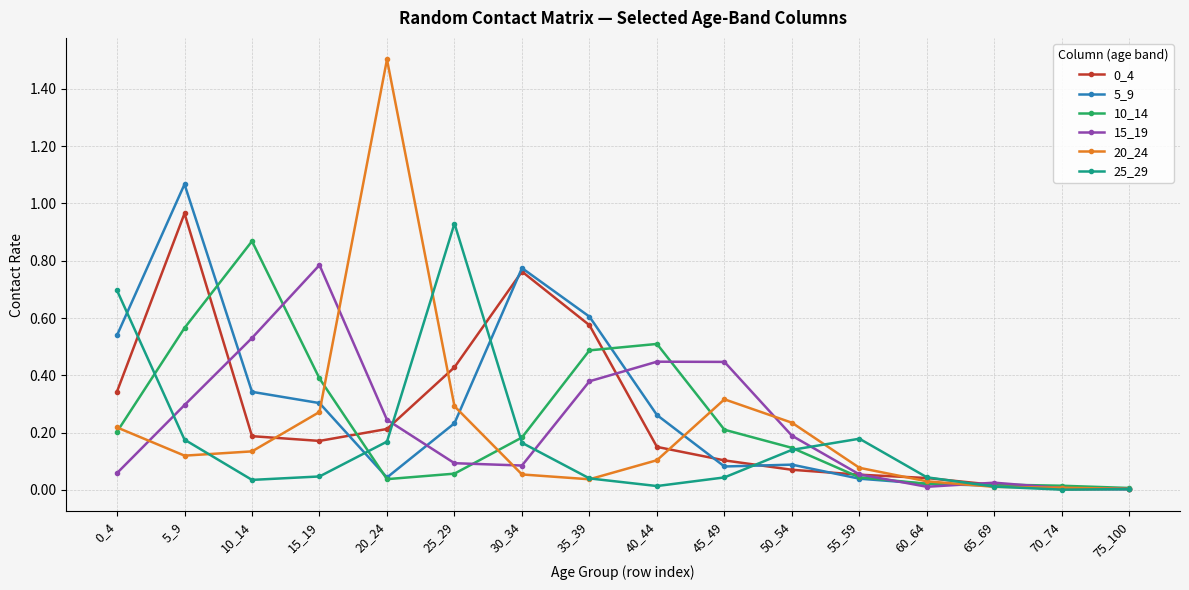

The 20_24 series shows 0.1 at 10_14. True or false?

True